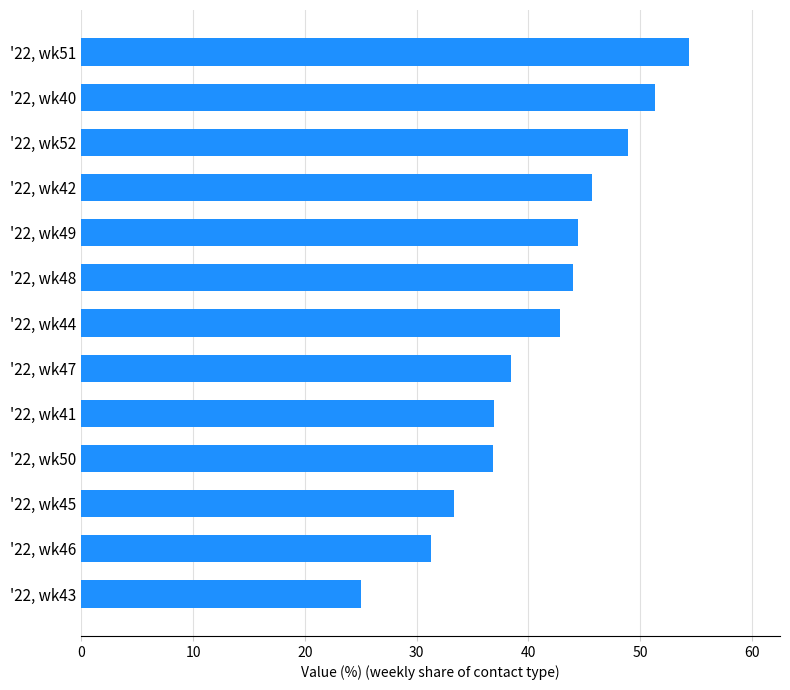

What is the change in value from '22, wk43 to '22, wk47?

+13.5